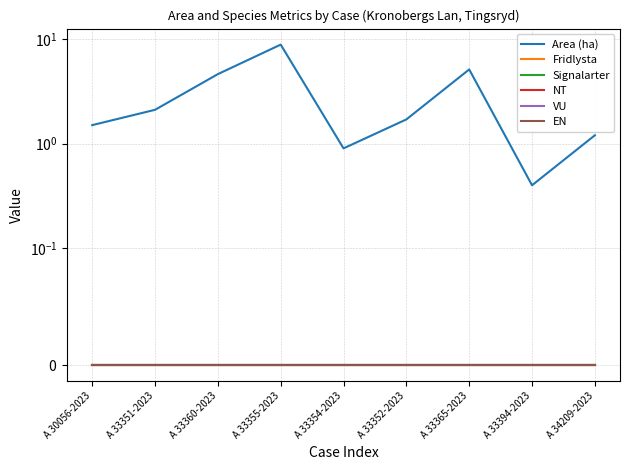

Is this an area chart (filled region under the line)?

No